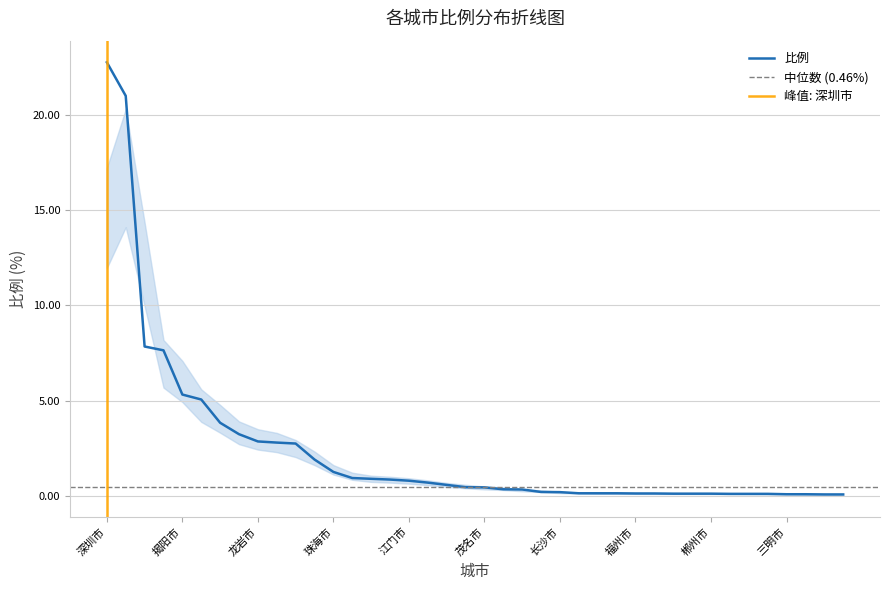

What is the label of the 2nd point from the left?

广州市